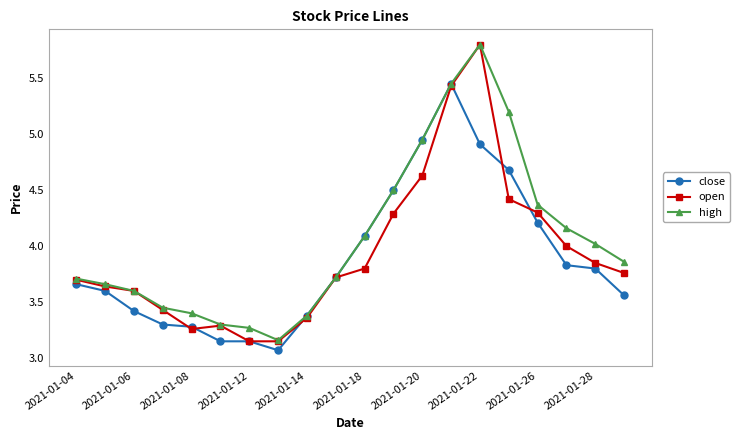

Which series has the largest total across all categories?

high